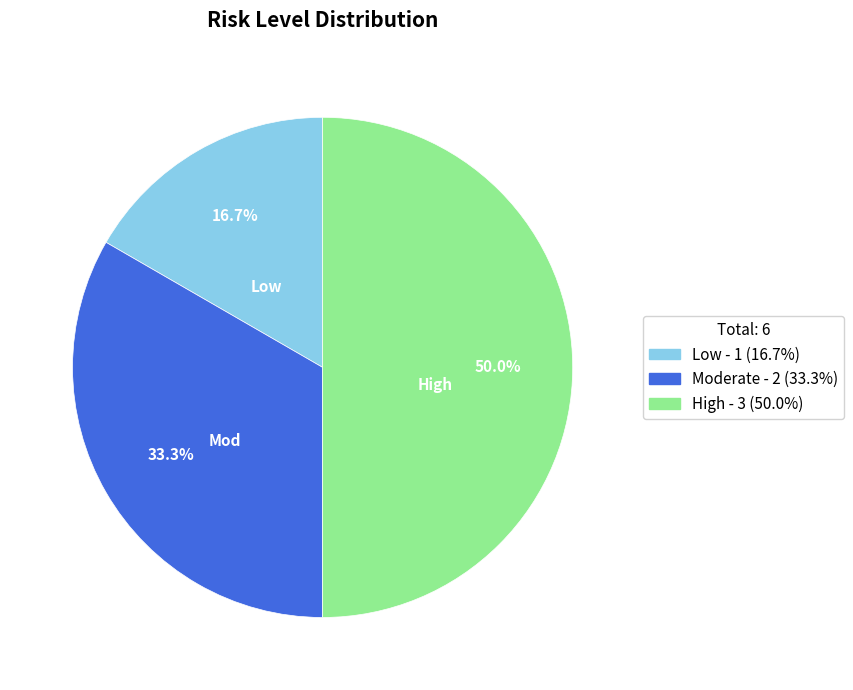

Which category has the biggest portion of the pie?

High